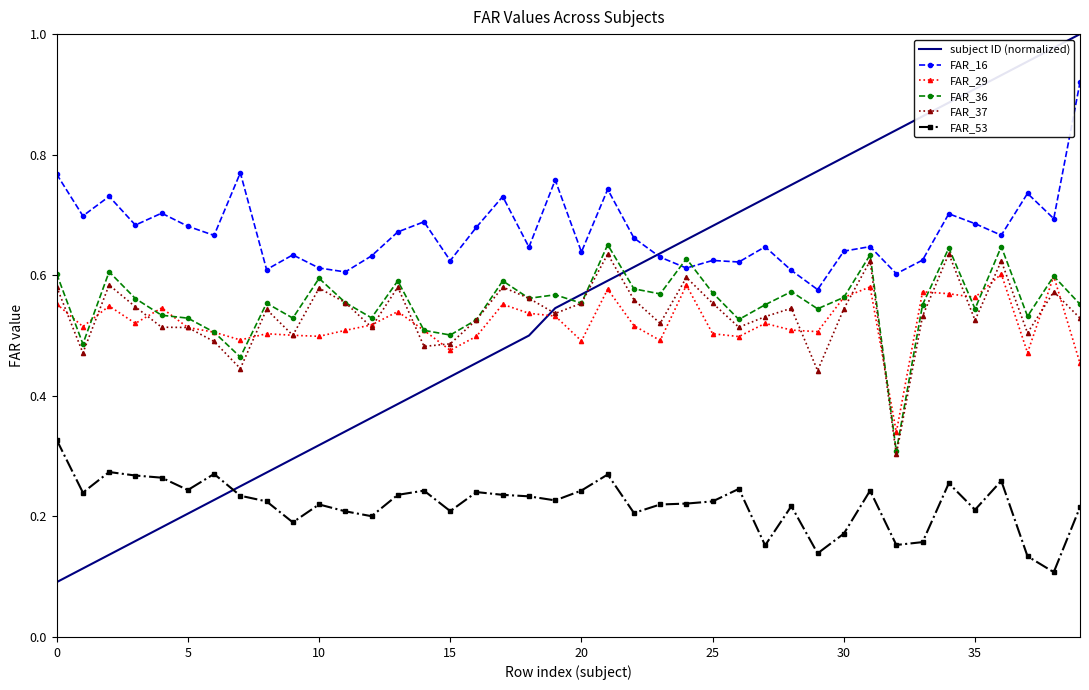

Which series has the widest spread of values?

subject ID (normalized)